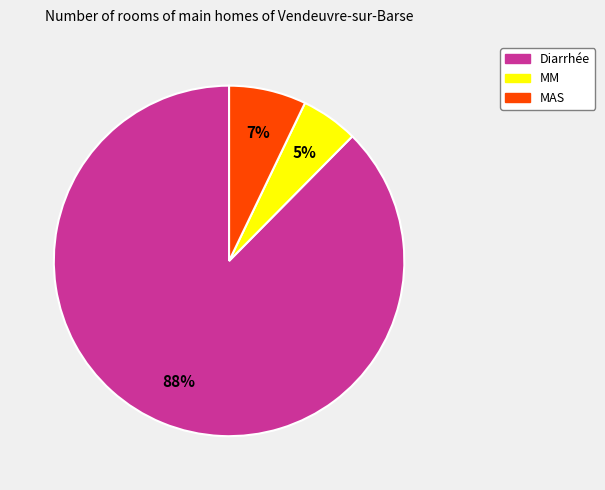

Combined, do MAS and Diarrhée account for over 50%?

Yes